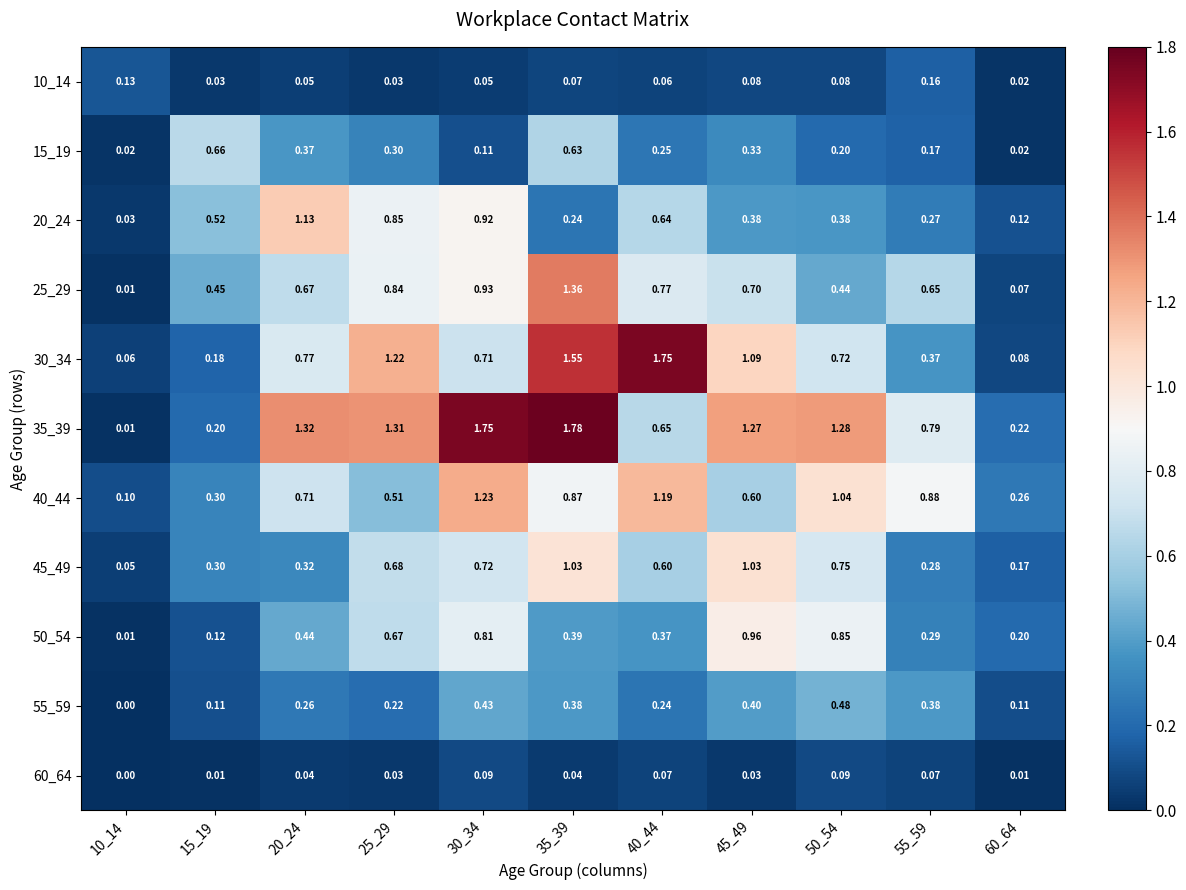

Is the value of 60_64 at 60_64 greater than the value of 20_24 at 50_54?

No